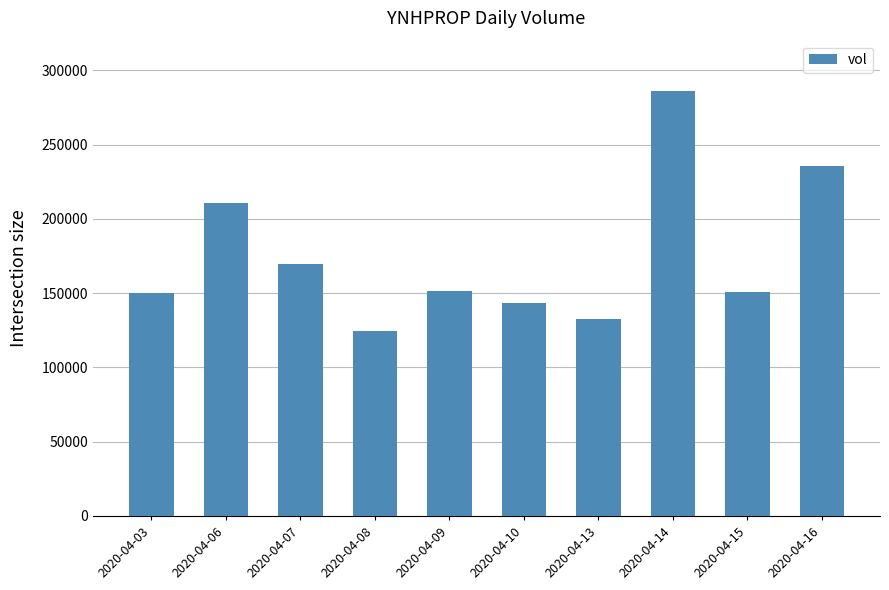

What is the sum of the values at 2020-04-08 and 2020-04-14?

410400